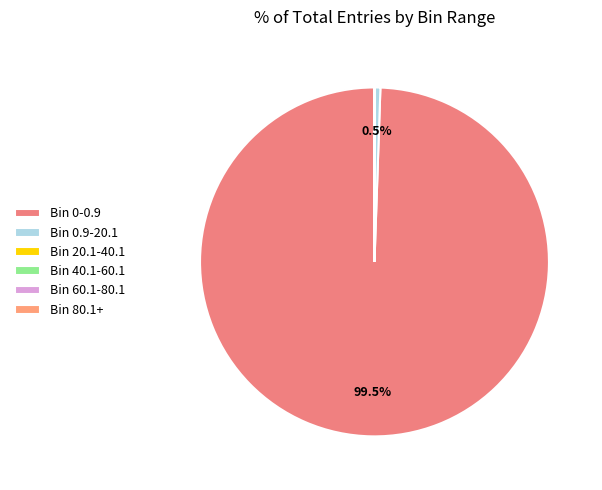

To the nearest percent, what is the average slice percentage?

17%